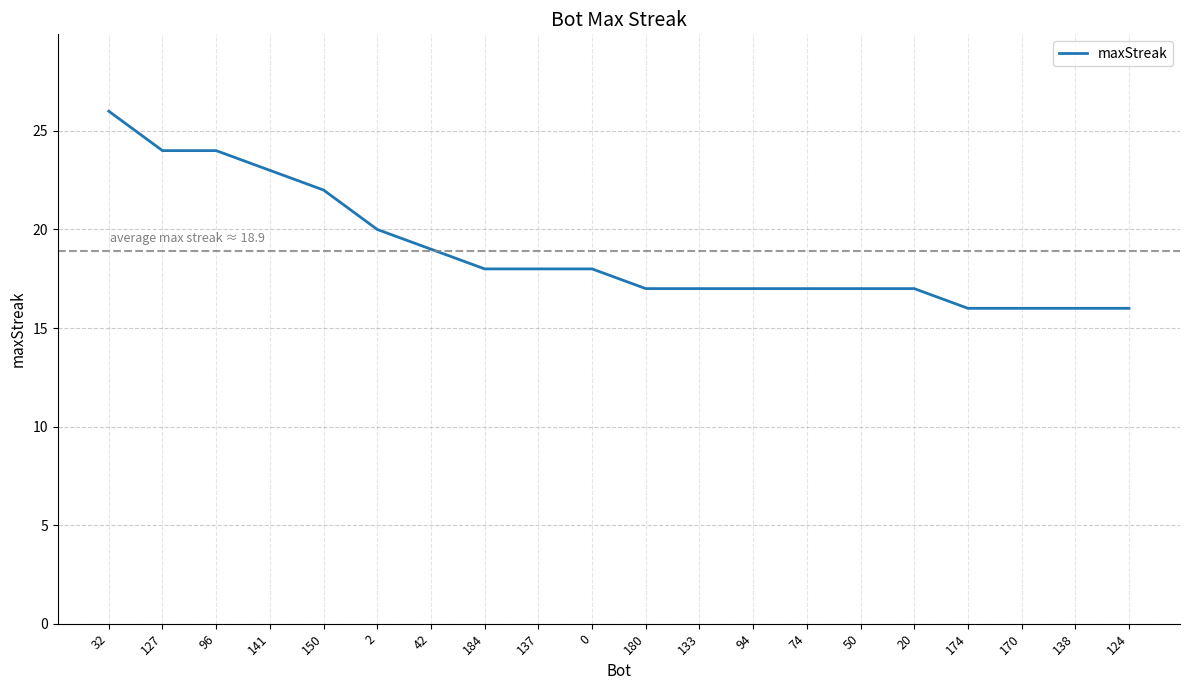

What position from the left is 127?

2